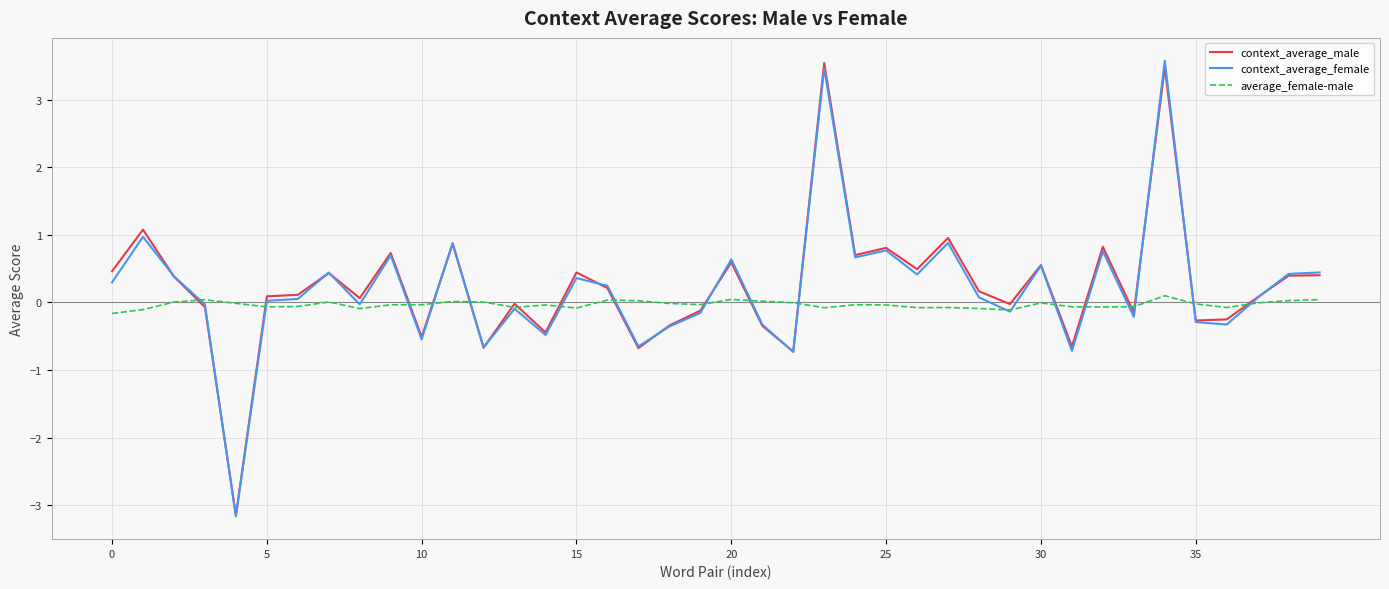

What is the maximum value for context_average_male?

3.5